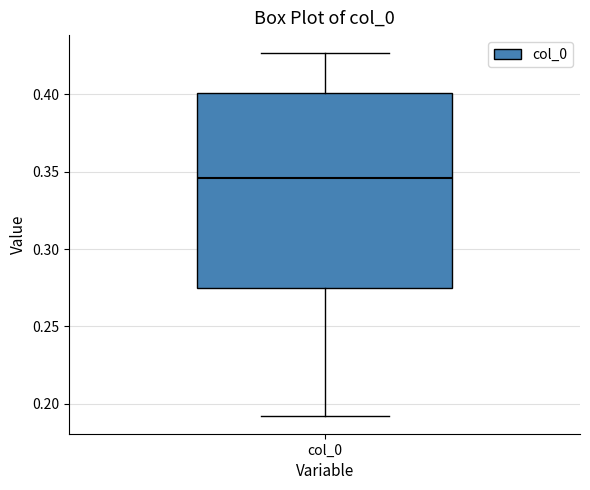

Transcribe this box plot: give where the median line is, the range the box spans, and where the two whiskers end, as read against the y-axis. The values are not printed on the chart, so give them approximately, as read against the axis.

median 0.345, box 0.275 to 0.400, whiskers 0.190 to 0.425